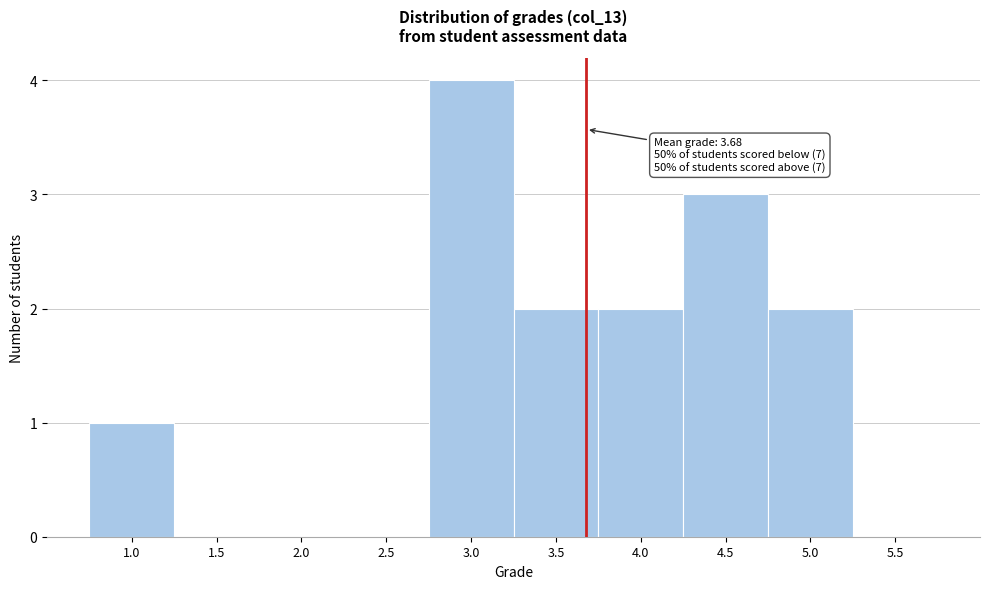

Over which range of the x-axis is the bar tallest?

2.75 to 3.25